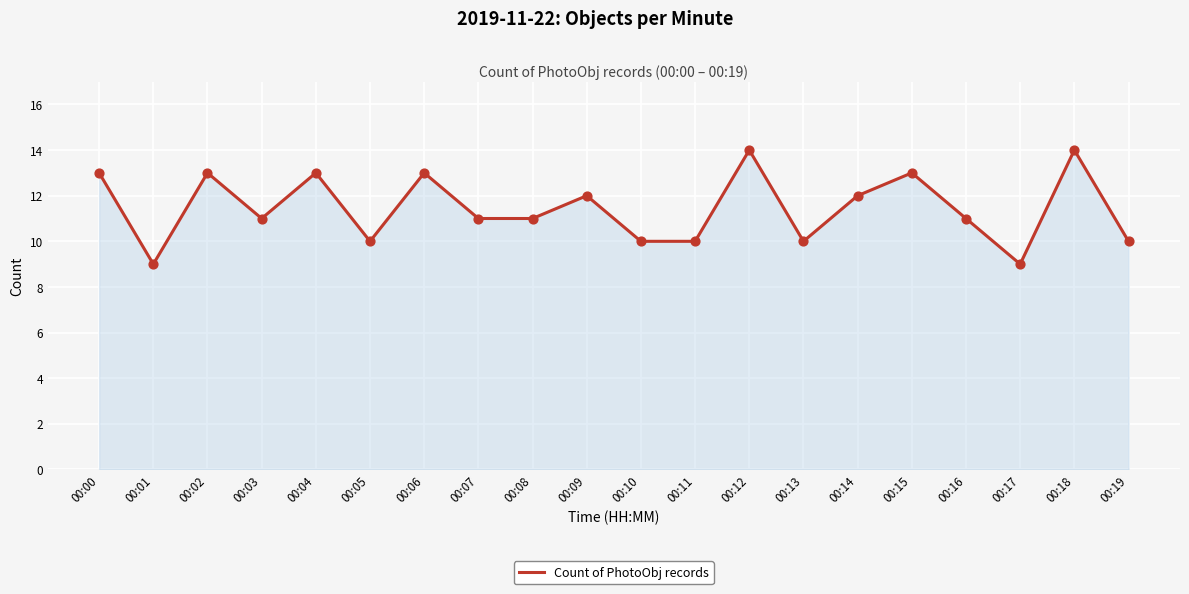

Approximately how many times larger is the value at 00:14 compared to 00:16?

1.1